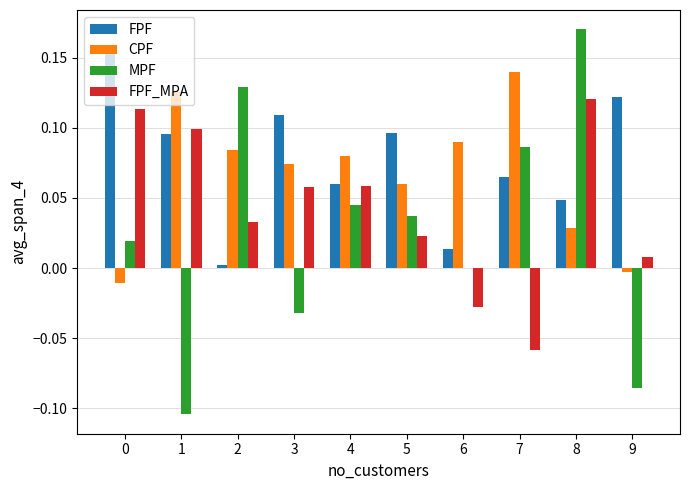

How many series are shown in this chart?

4